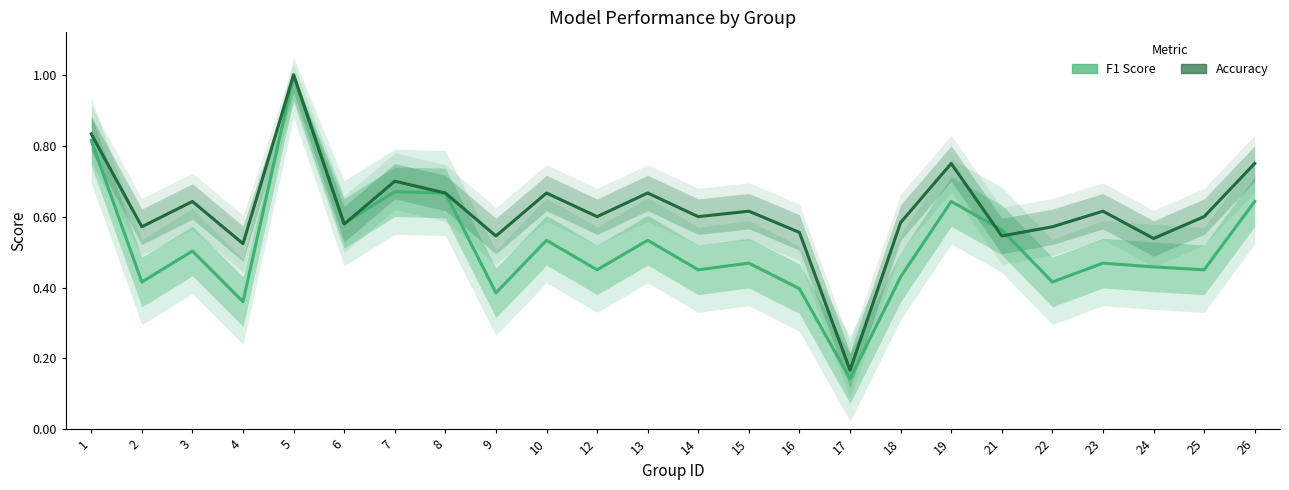

Which label corresponds to the smallest value in the chart?

17